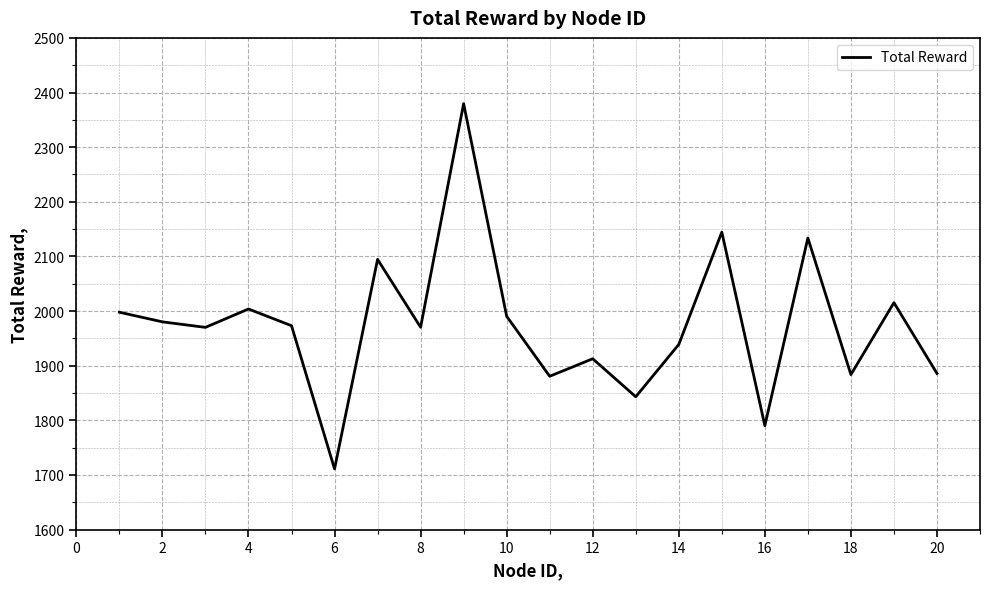

What is the maximum value shown in the chart?

2379.6